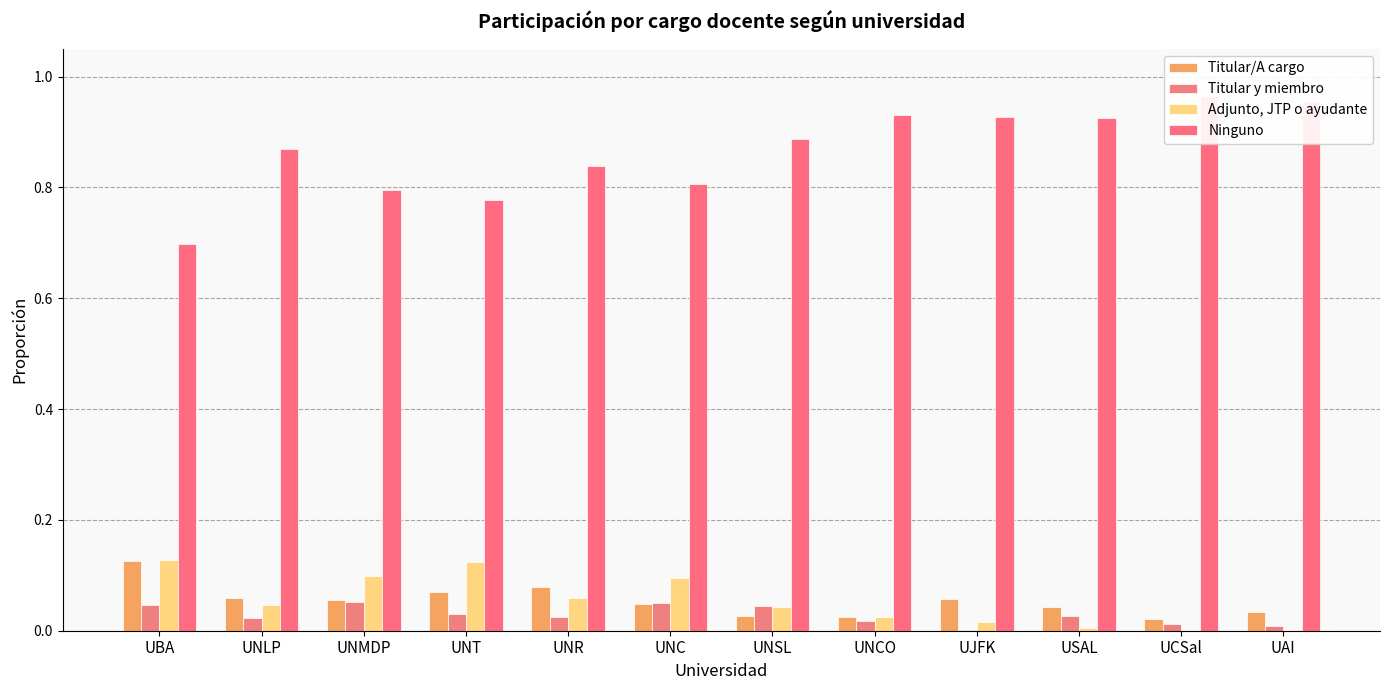

The value of Titular y miembro at UNSL is 0.0. True or false?

True